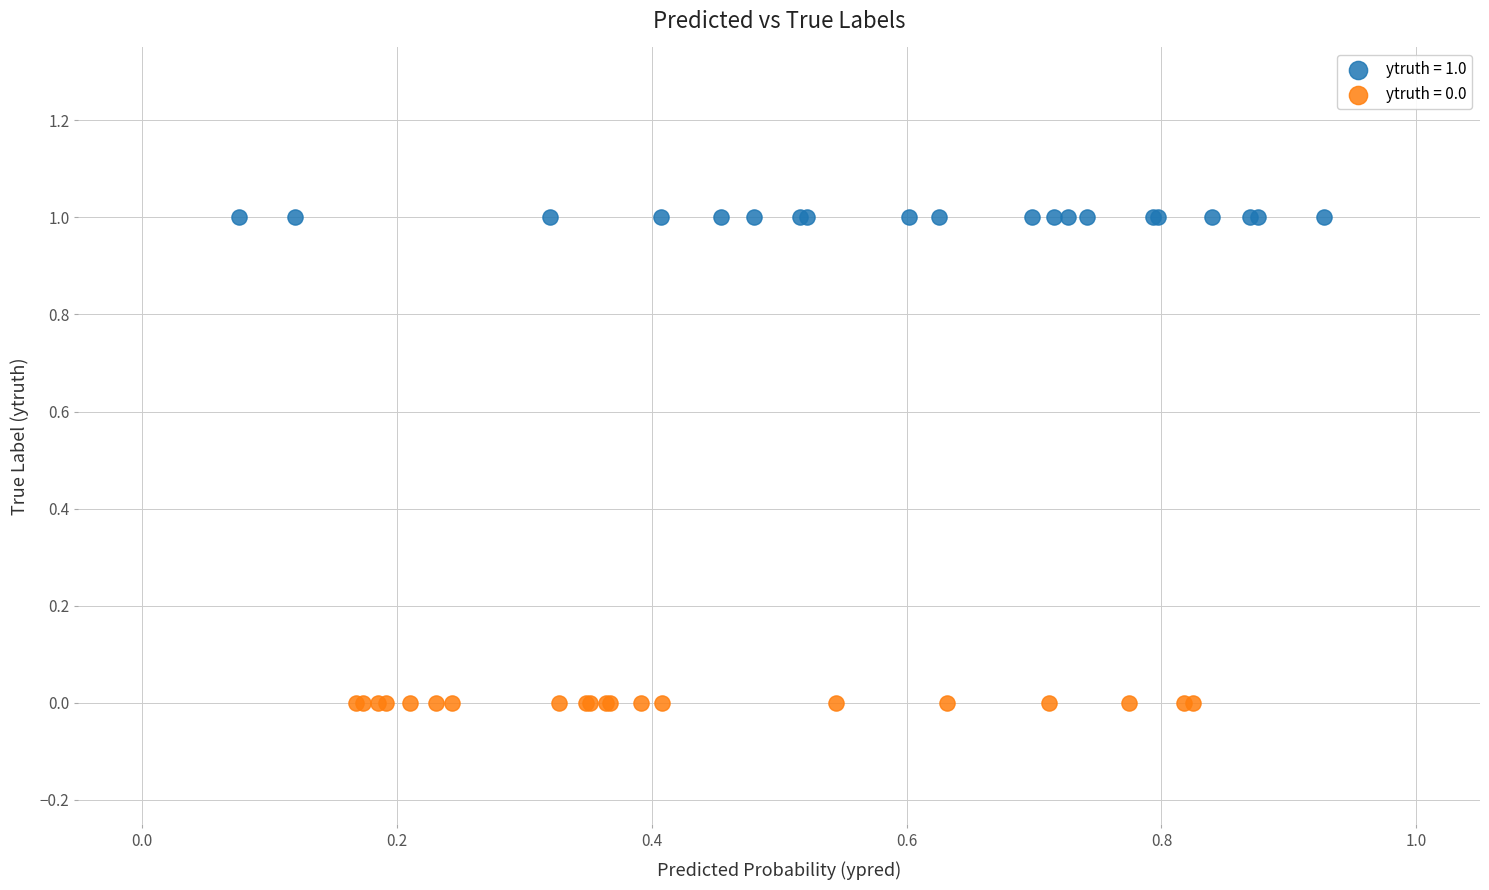

Which series contains the lowest Y value?

ytruth = 0.0